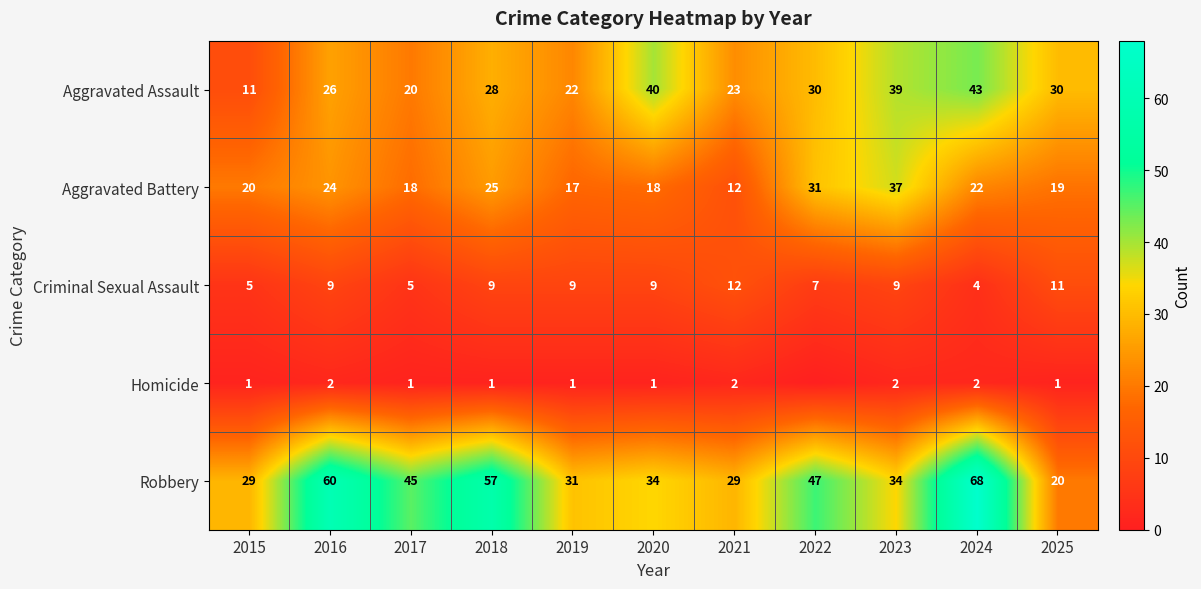

At how many categories does at least one series exceed 65?

1